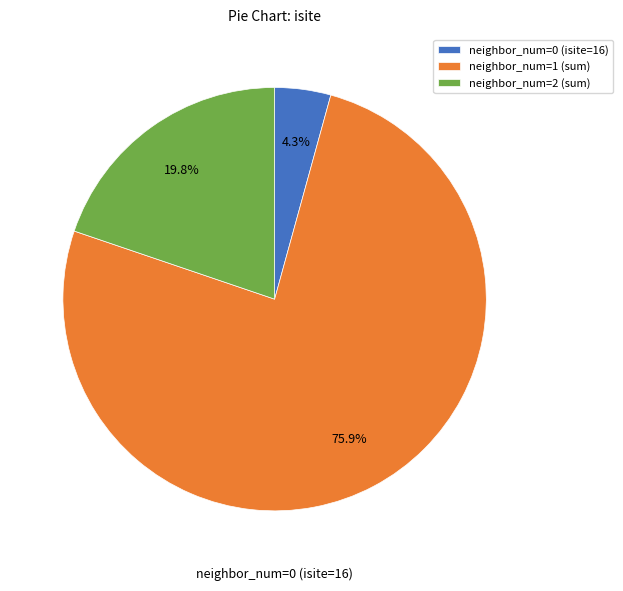

Which has a higher value, neighbor_num=0 (isite=16) or neighbor_num=2 (sum)?

neighbor_num=2 (sum)